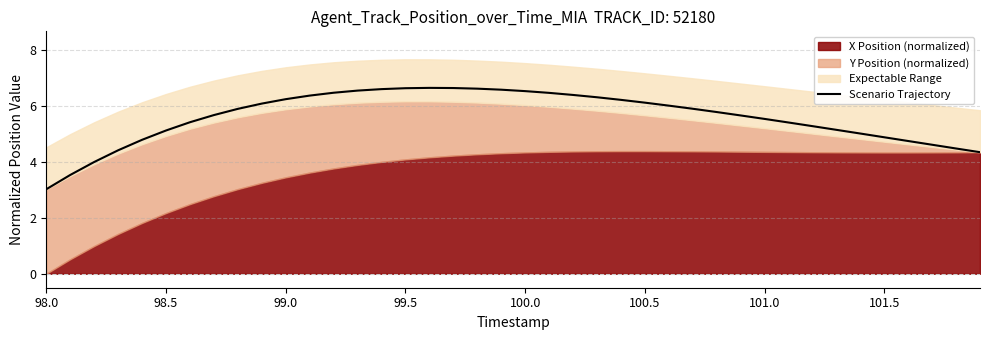

Count the number of categories in the chart.

40